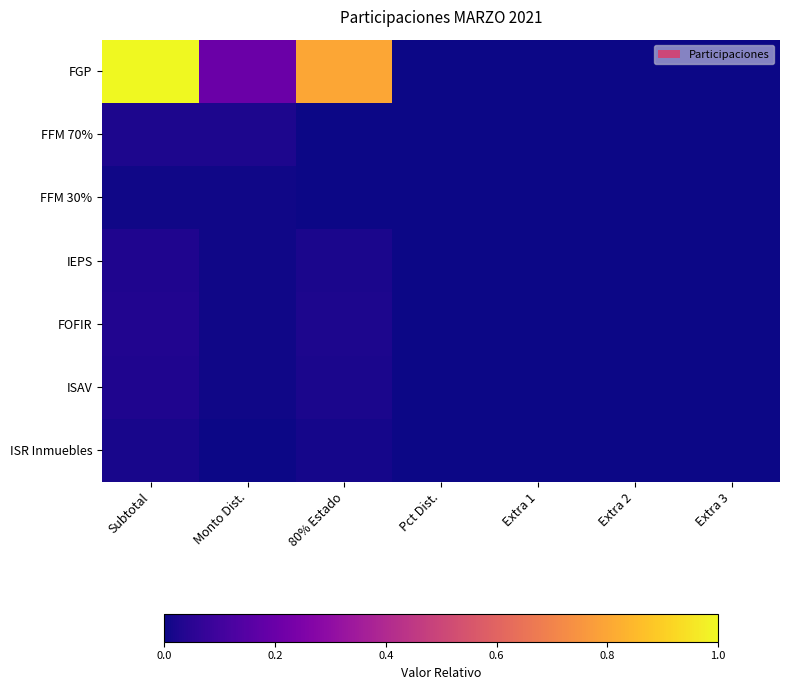

Which series changed the most between Monto Dist. and Extra 1?

FGP